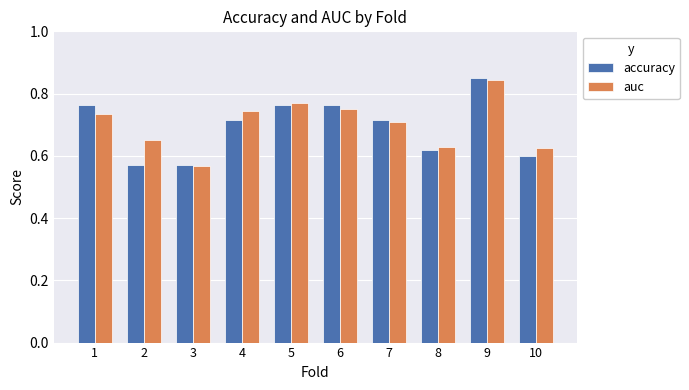

What is the total value across all series at 7?

1.4